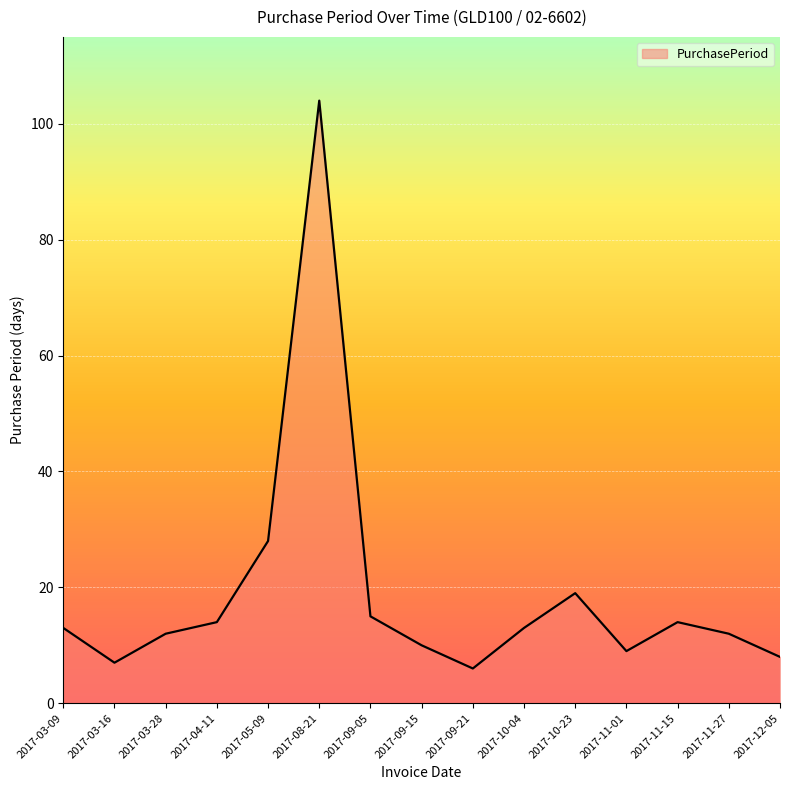

Reading right to left, what are all the values shown in this chart?

8	12	14	9	19	13	6	10	15	104	28	14	12	7	13